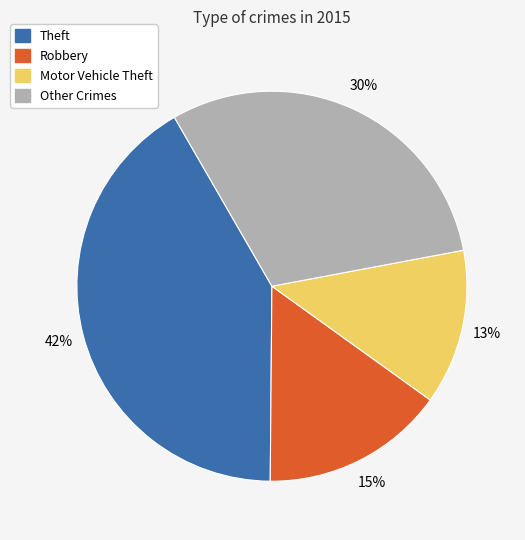

To the nearest percent, what is the difference between the largest and smallest slice percentages?

29%